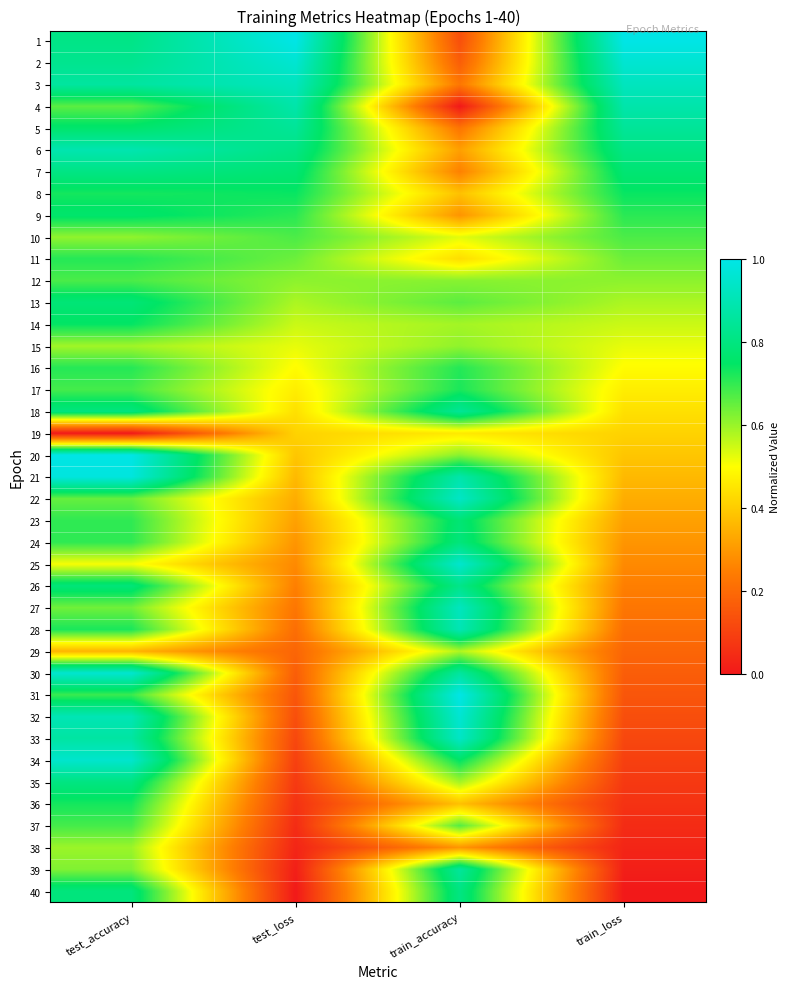

At which category is the sum across all series the highest?

test_accuracy